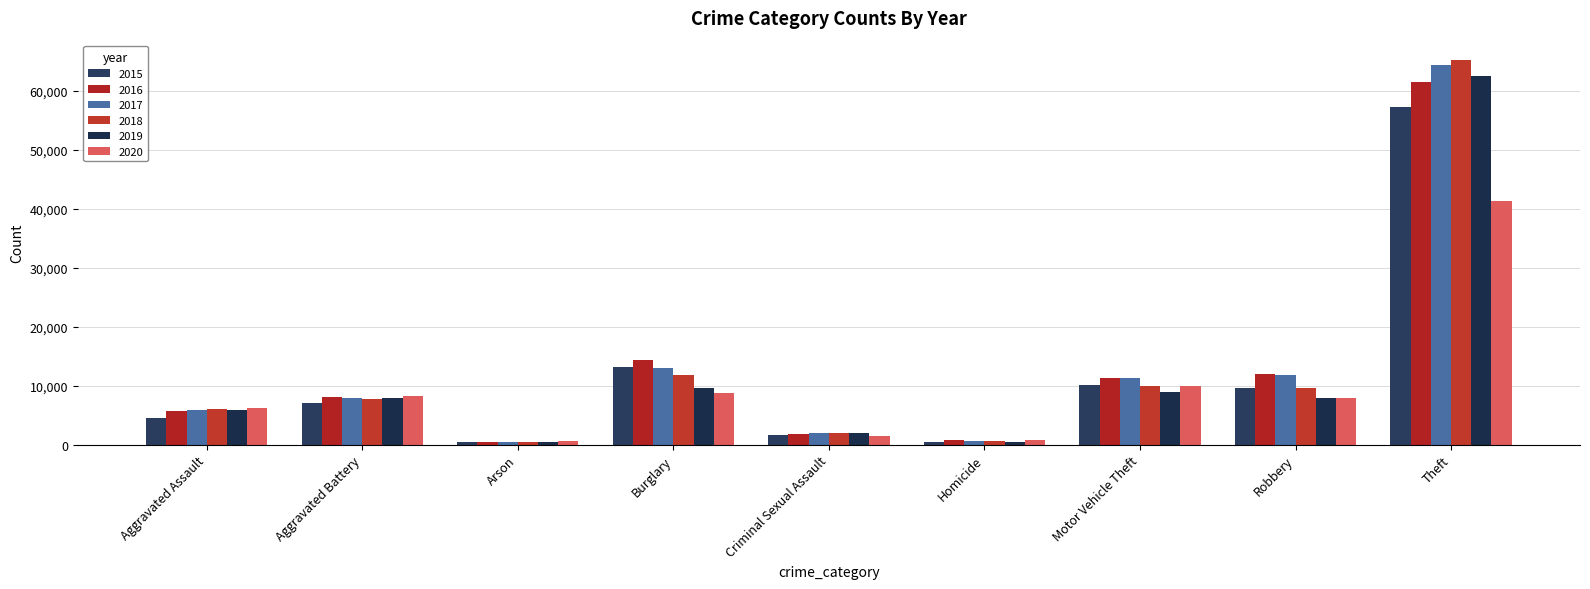

What is the difference between the maximum and minimum values in the 2015 series?

56904